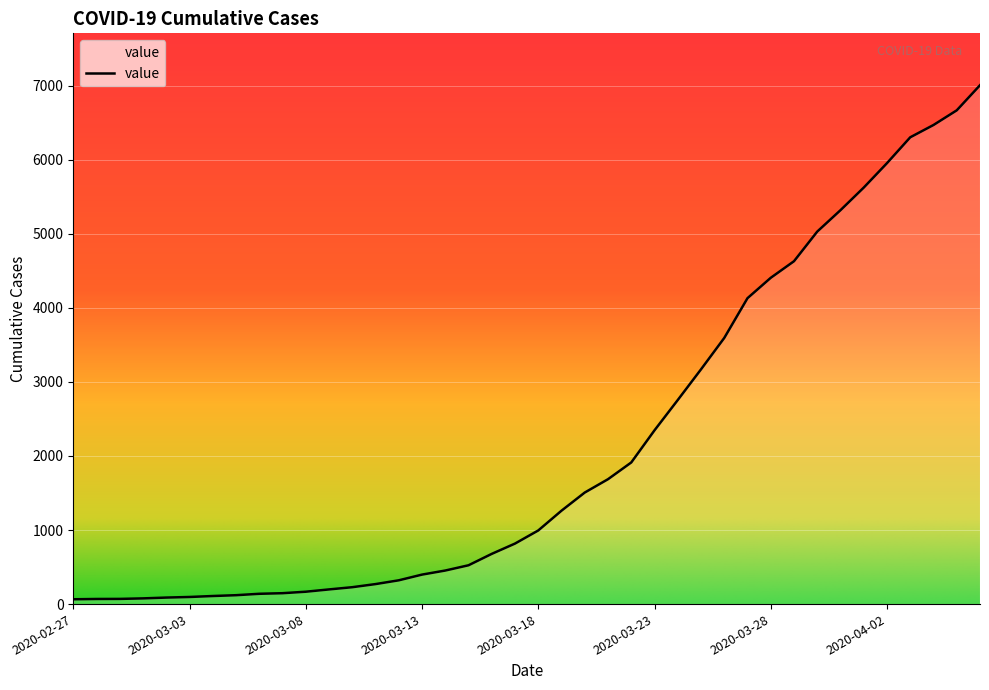

What is the minimum value shown in the chart?

65